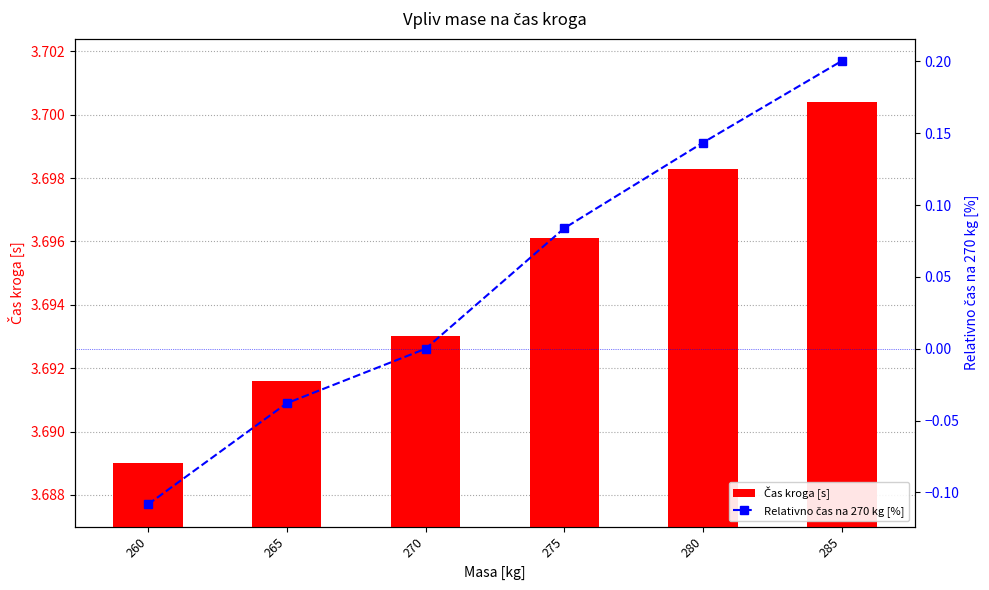

How many values in the Relativno čas na 270 kg [%] series are below 0?

2